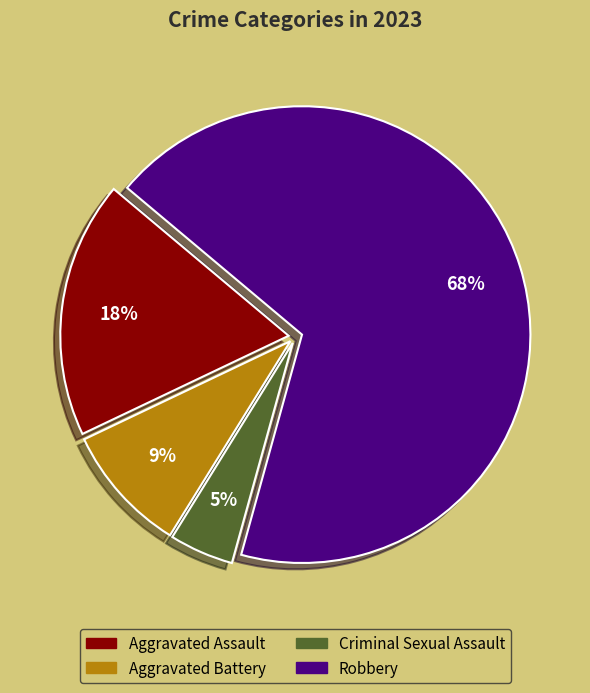

Which has a higher value, Robbery or Criminal Sexual Assault?

Robbery